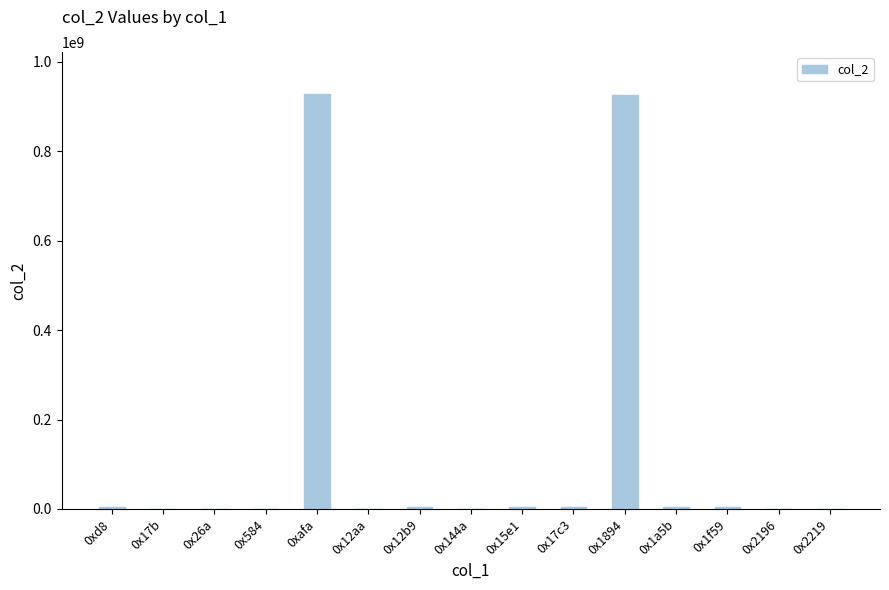

Reading left to right, list all the values displayed in this chart.

3684146	14640	13622	13622	929314102	13623	3224881	25136	3553635	3551280	926233910	3224881	3553635	14385	12598